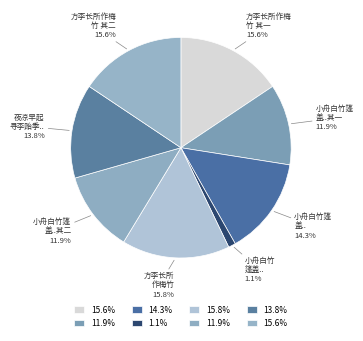

How many segments does this pie chart have?

8